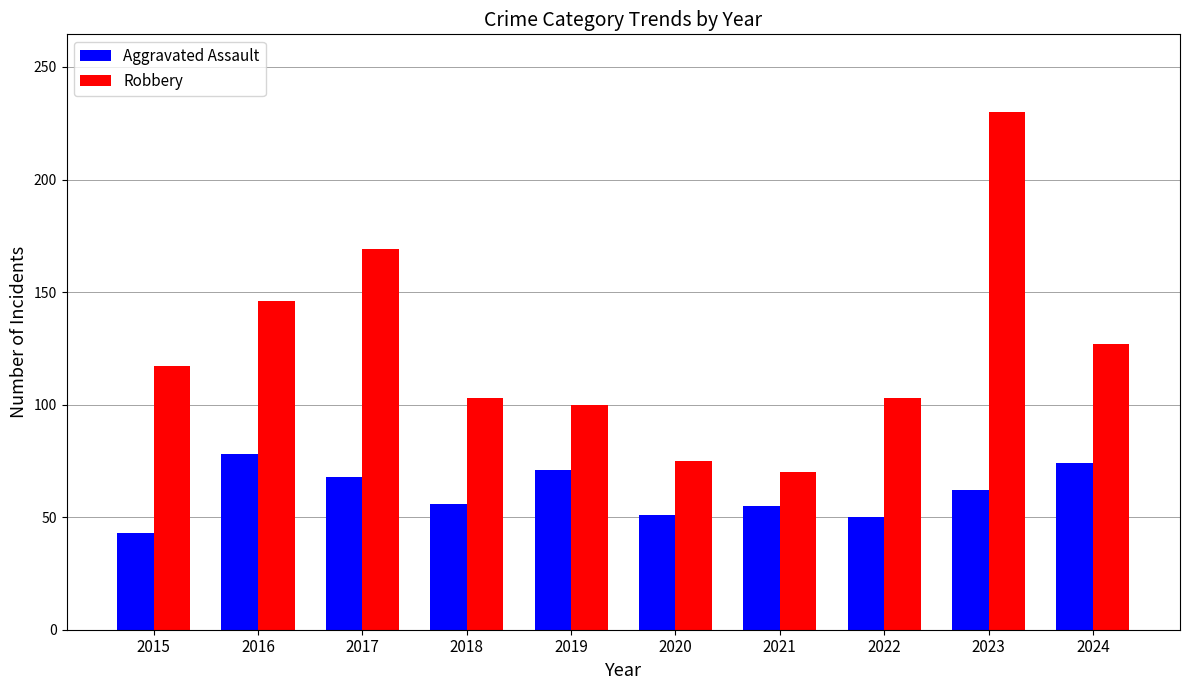

Which series has the largest total across all categories?

Robbery